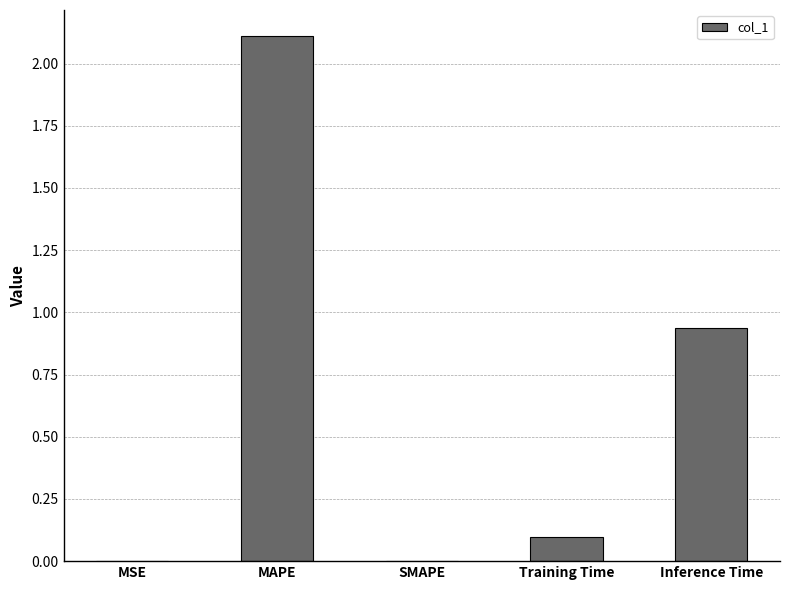

What is the greatest value displayed?

2.1